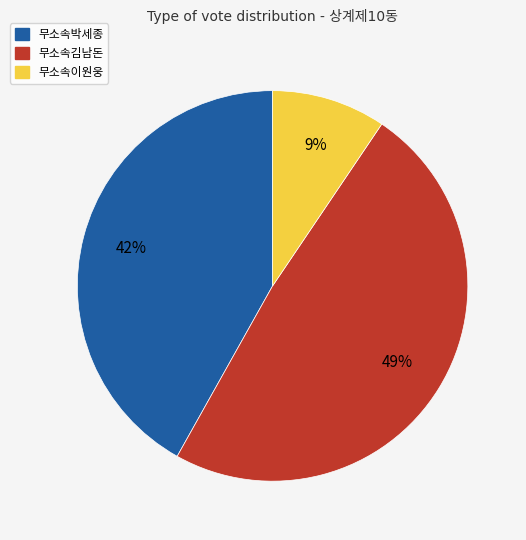

Rank the categories by value from lowest to highest.

무소속이원웅, 무소속박세종, 무소속김남돈